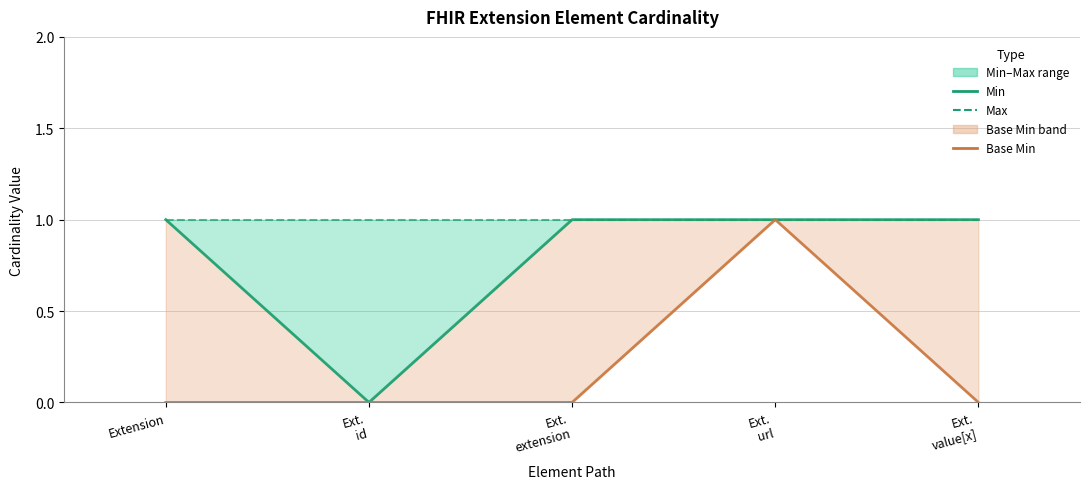

True or false: Min and Base Min intersect in this chart.

False